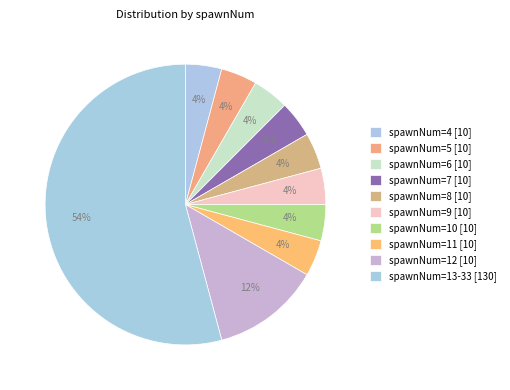

How many slices are in this pie chart?

10